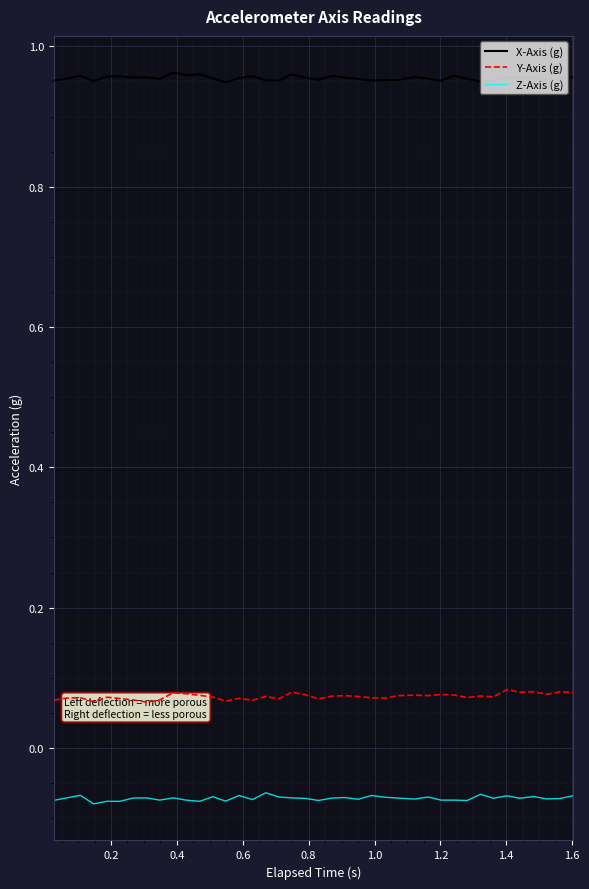

At how many categories does at least one series exceed 0?

40